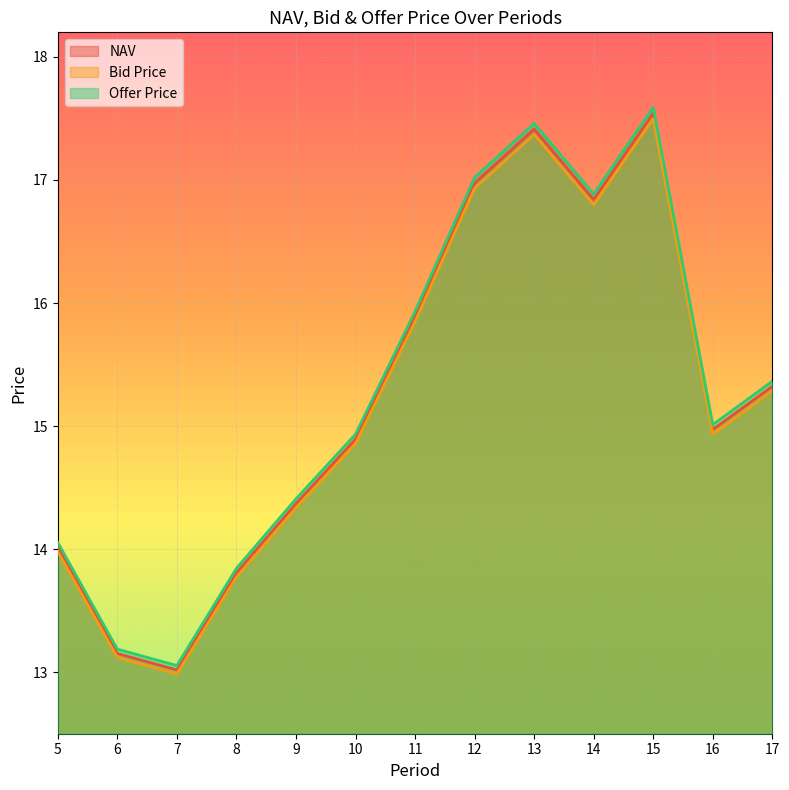

List the series in order of their overall mean, highest first.

Offer Price, NAV, Bid Price